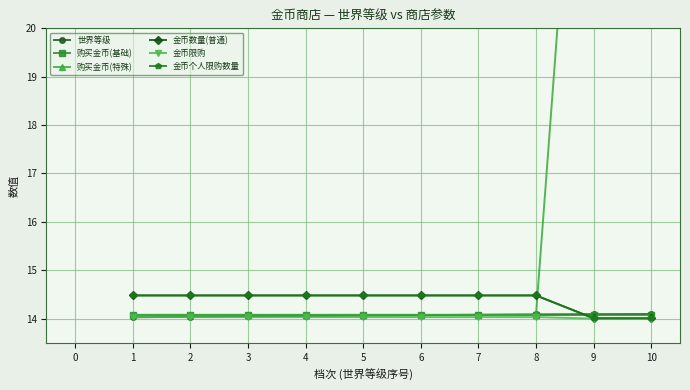

What is the value of the 世界等级 point at the 10th from the left?

14.1